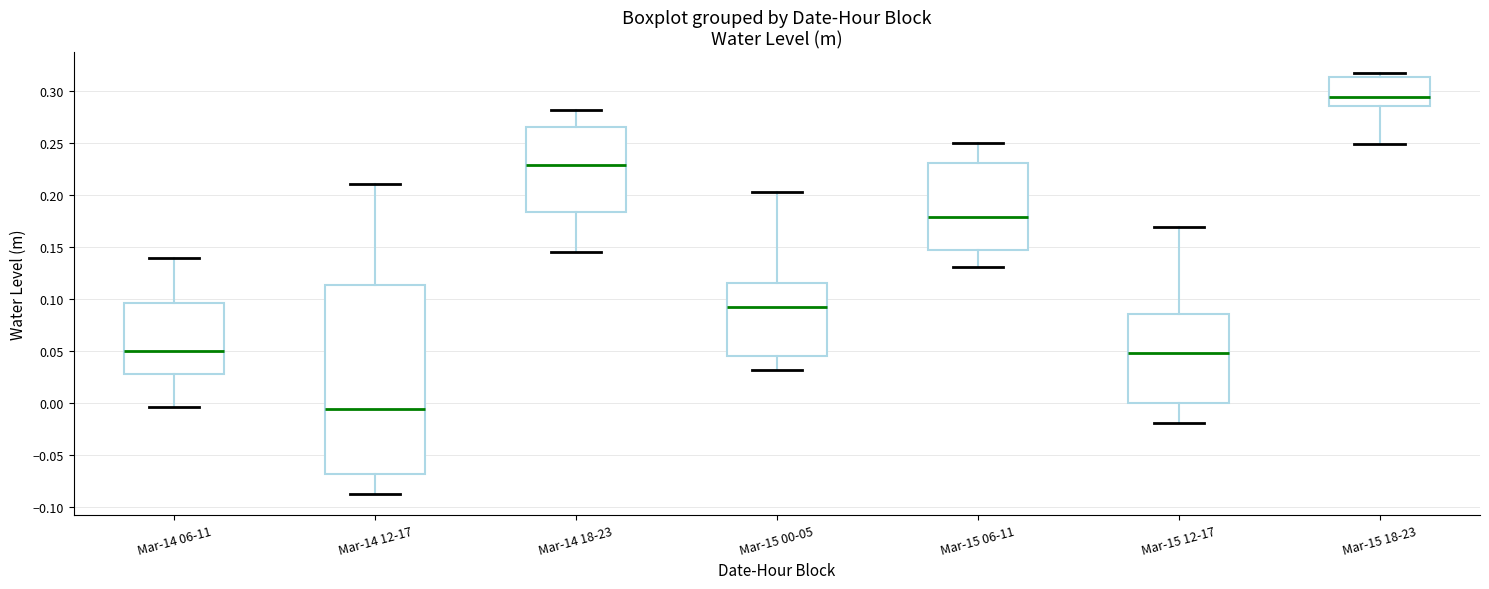

Where does the median line of the box for Mar-14 12-17 sit on the y-axis? The values are not printed on the chart, so give them approximately, as read against the axis.

-0.005